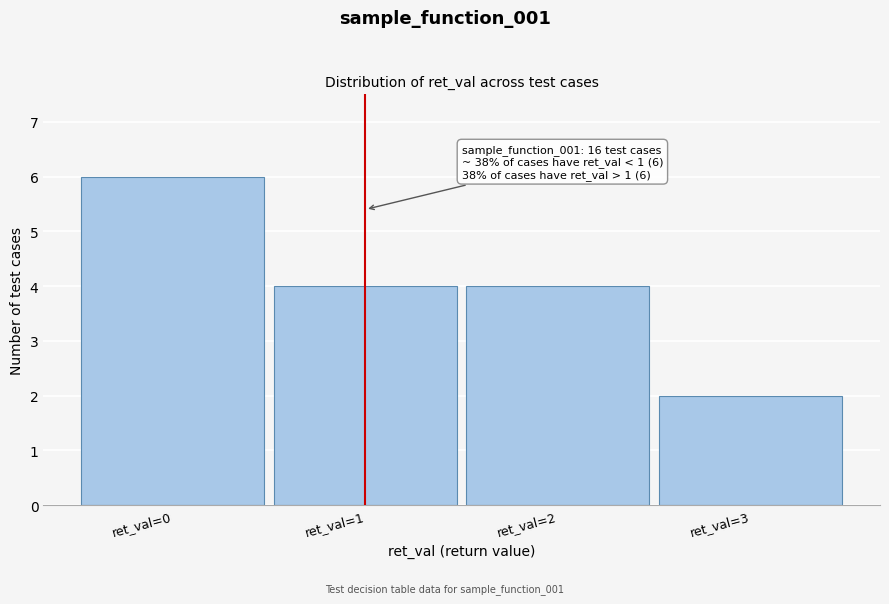

Reading left to right, extract all data points from this chart.

ret_val=0=6	ret_val=1=4	ret_val=2=4	ret_val=3=2